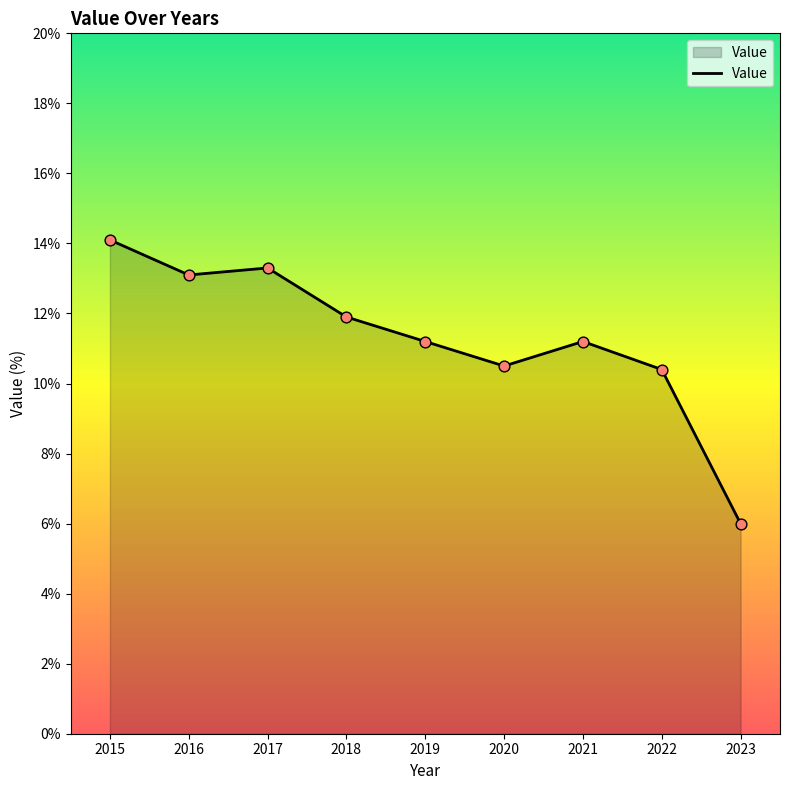

What is the ratio of the value at 2018 to the value at 2023?

2.0